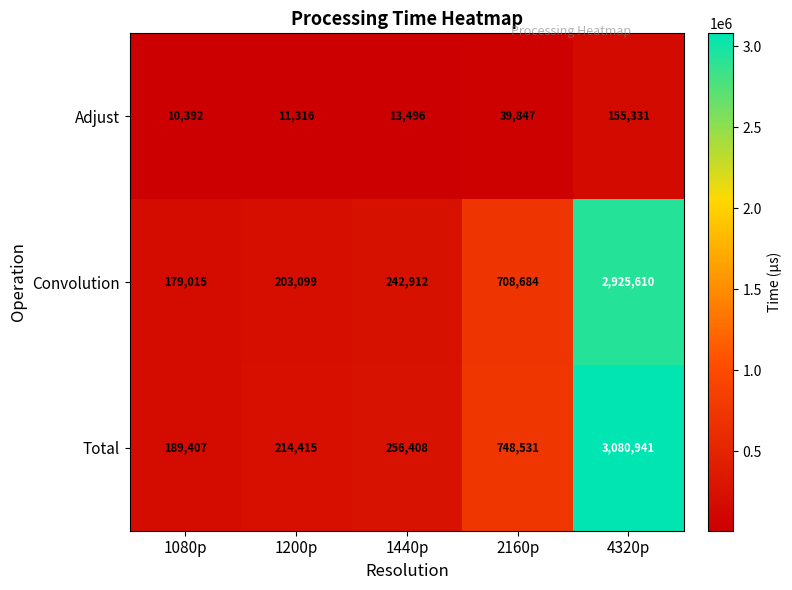

What is the difference between the highest and lowest values at 2160p?

708684